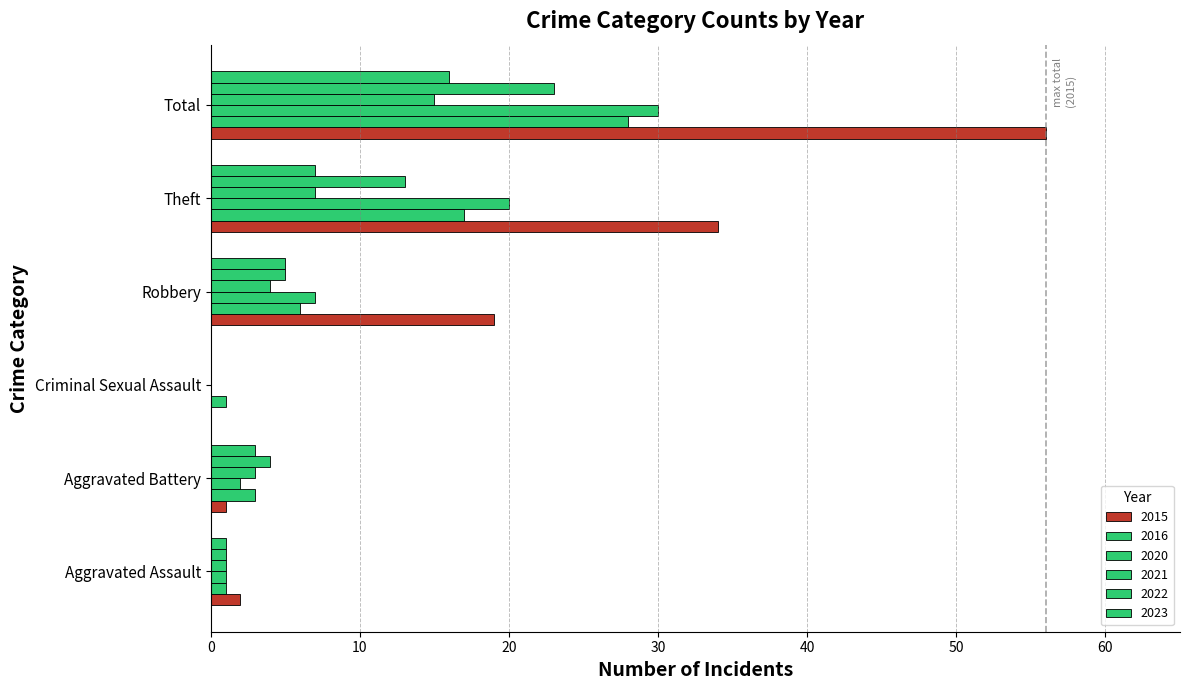

What position from the right is Aggravated Assault?

6